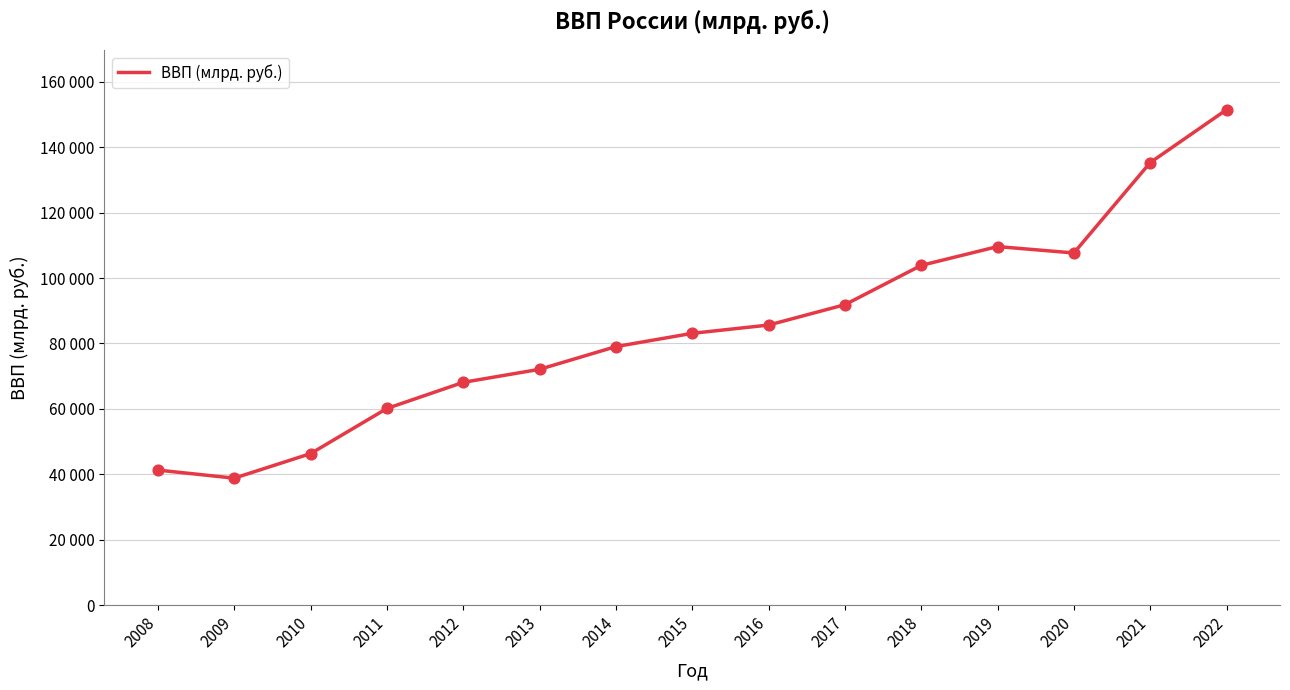

What is the change in value from 2015 to 2020?

+24570.8